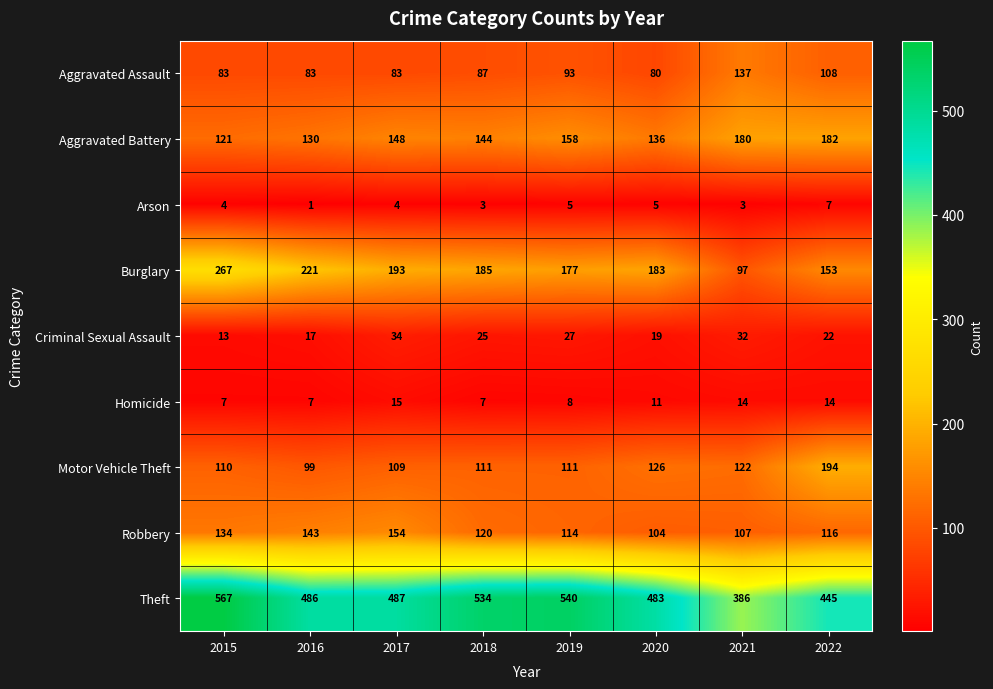

Which series has the largest total across all categories?

Theft